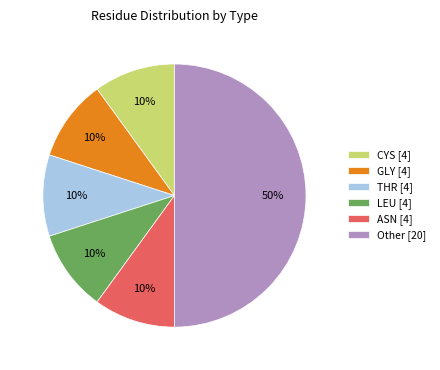

True or false: ASN [4] accounts for 10% of the total.

True